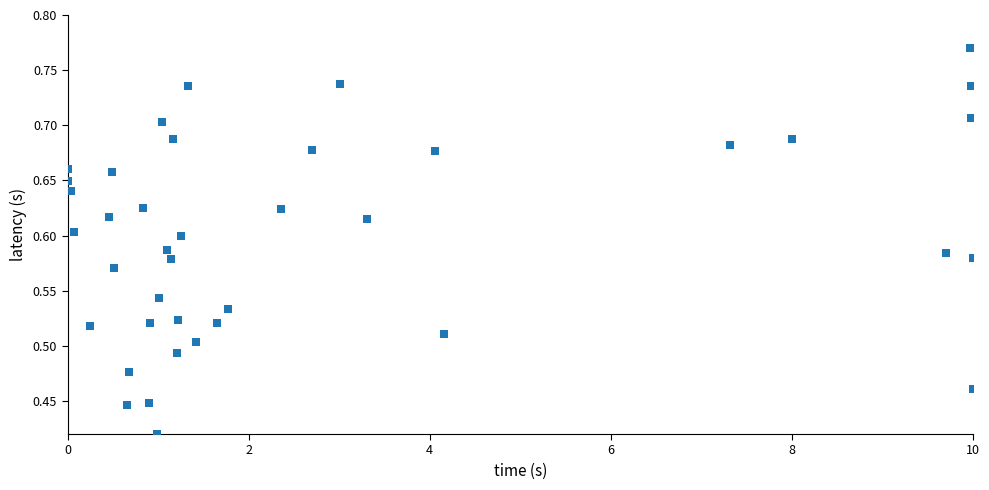

What is the range of X values (max minus min)?

10.0